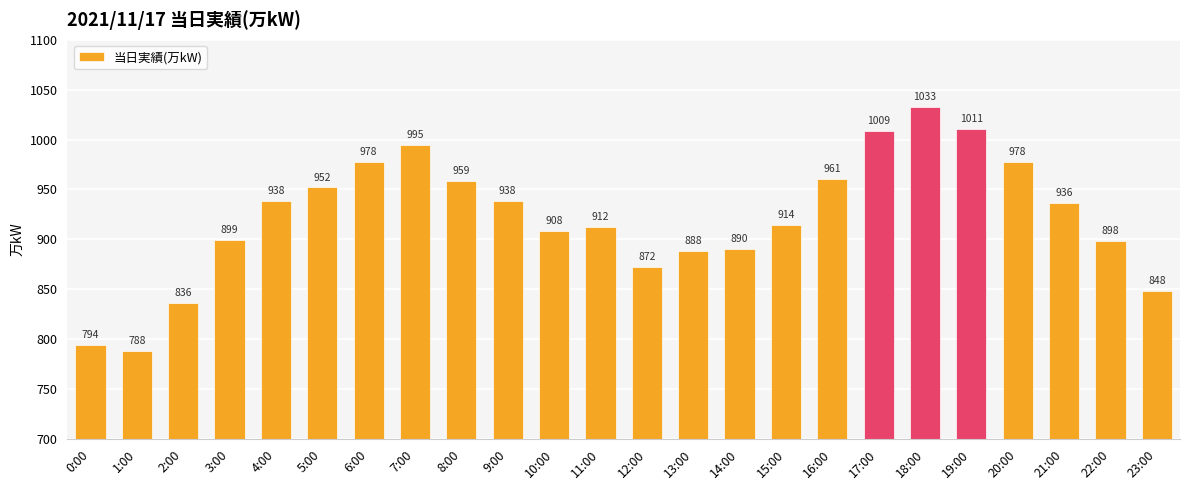

Where is the data nearest to the value 910?

10:00